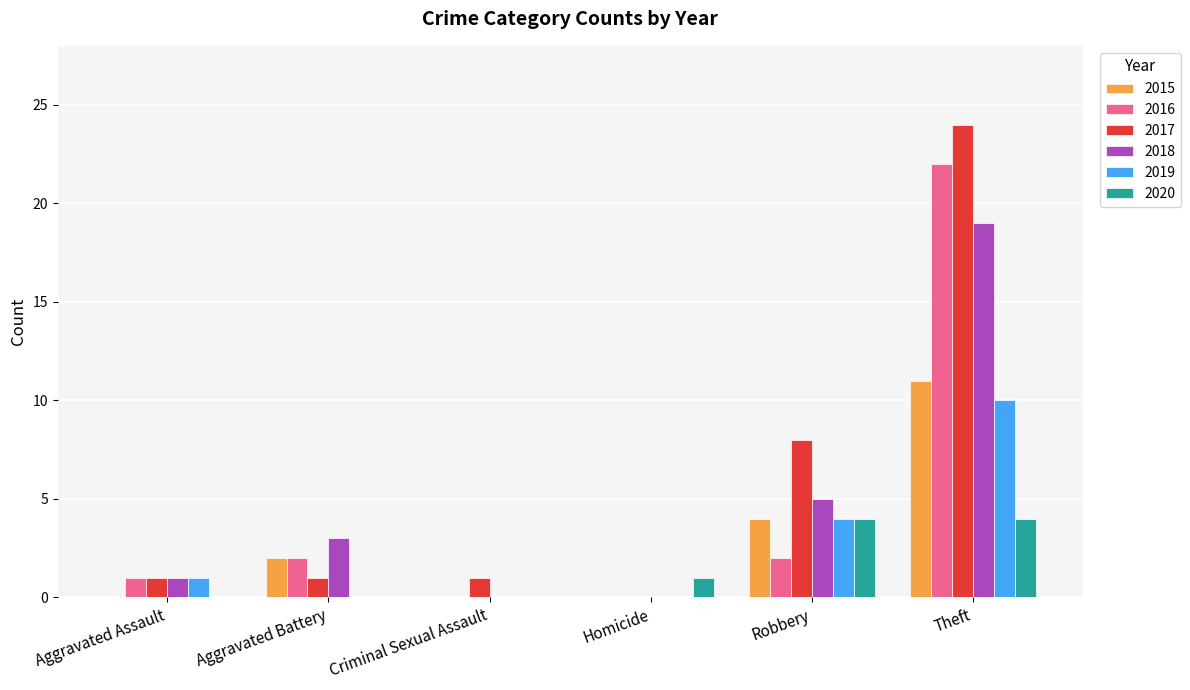

What is the sum of the 2016 values at Homicide and Aggravated Battery?

2